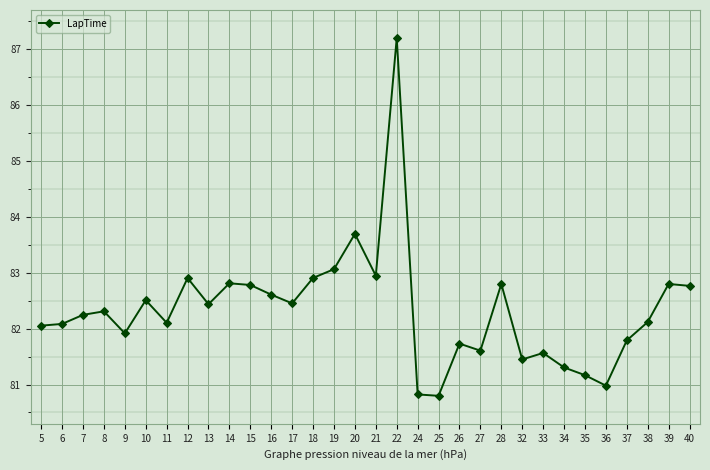

What value does the data have at 27?

81.6